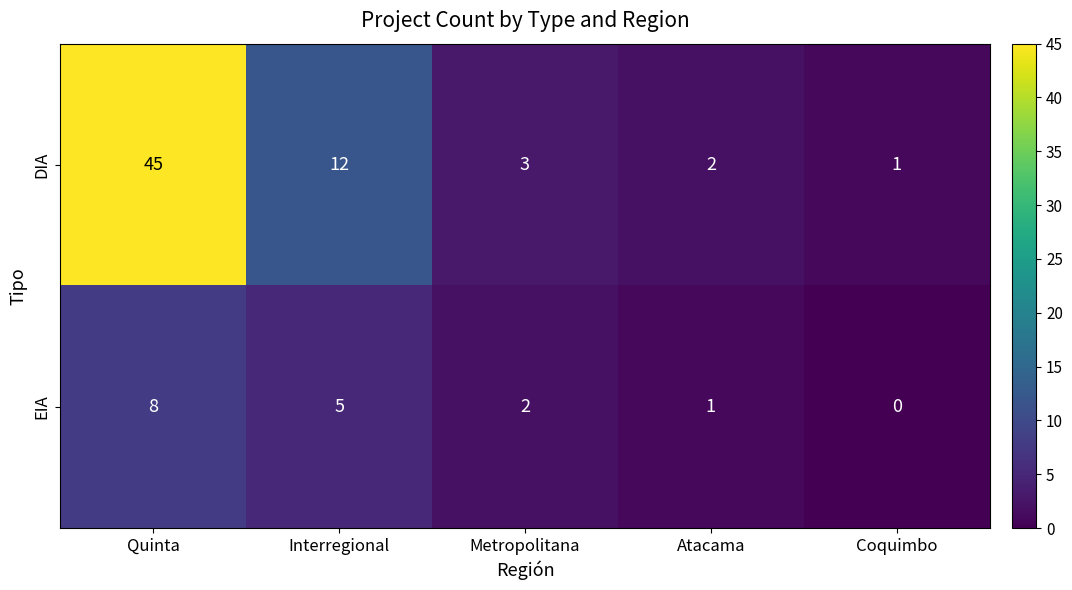

Reading left to right, what are all the values shown in this chart?

DIA: 45	12	3	2	1
EIA: 8	5	2	1	0